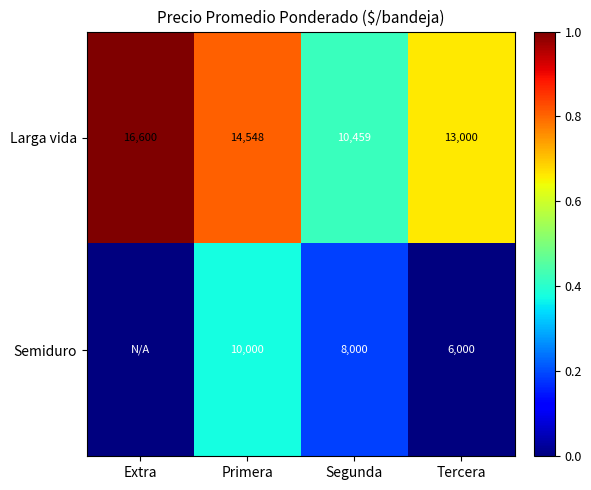

What is the difference between the maximum and minimum values in the Larga vida series?

6141